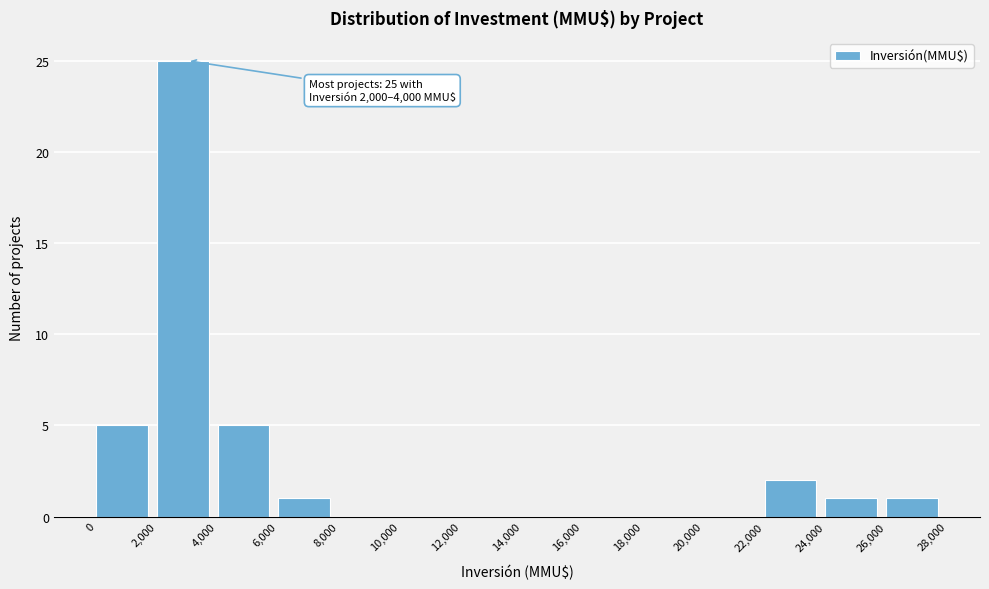

Over which range of the x-axis is the bar tallest?

2,000 to 4,000